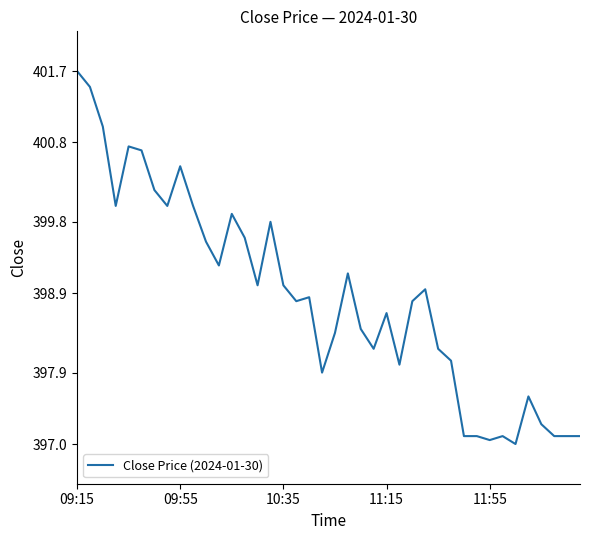

How many distinct data groups are displayed?

1